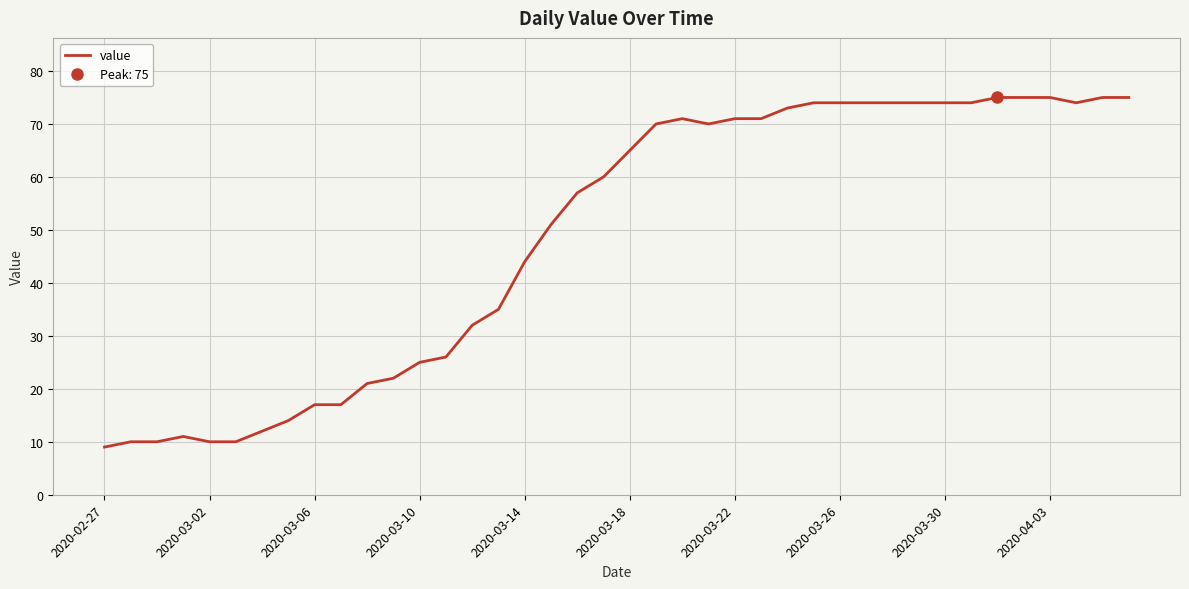

Where is value nearest to the value 42?

2020-03-14